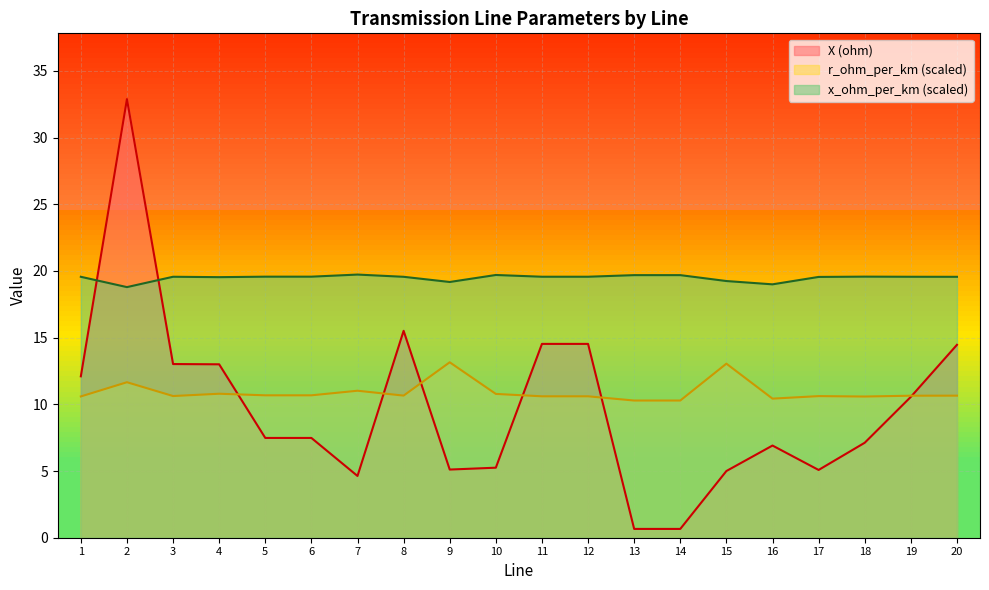

At which label does x_ohm_per_km reach its minimum?

2